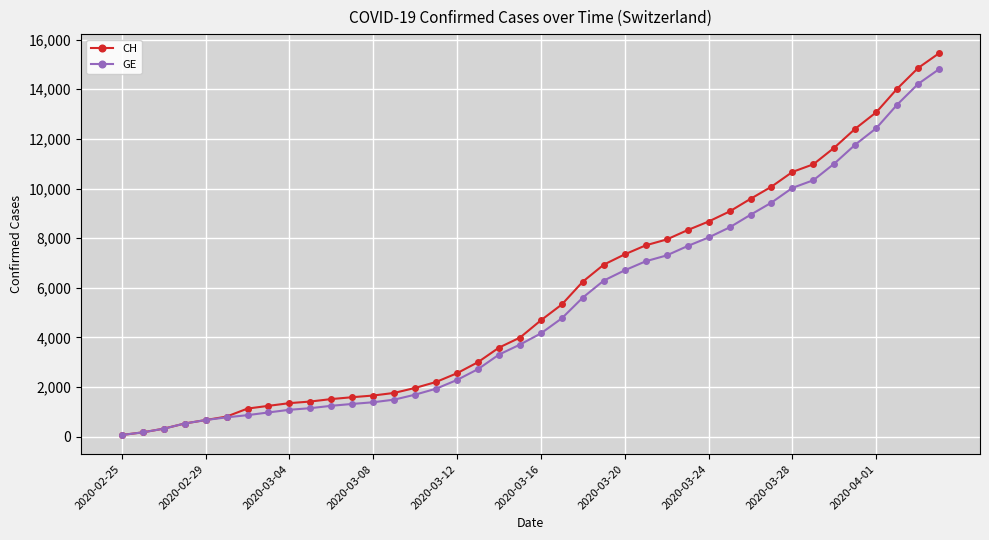

What is the maximum value shown in the chart?

15450